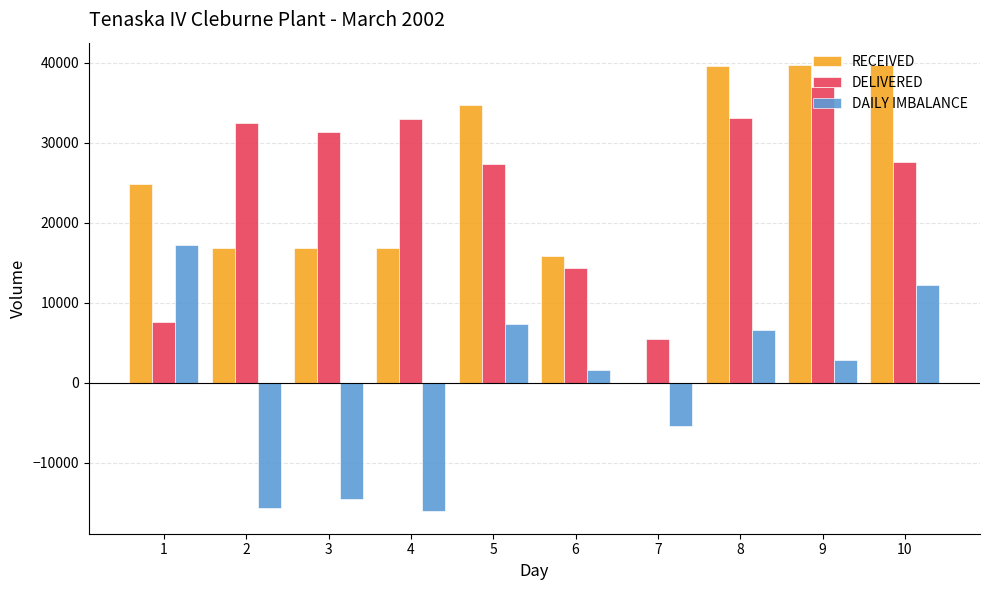

Which series changed the most between 1 and 4?

DAILY IMBALANCE